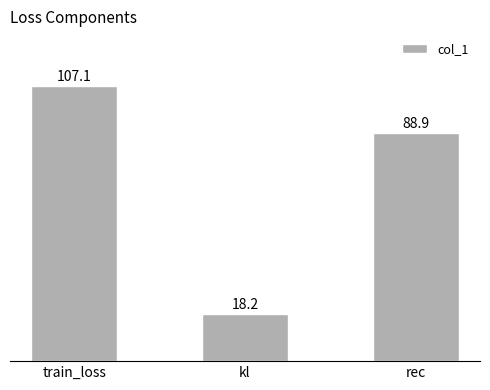

What position from the left is rec?

3